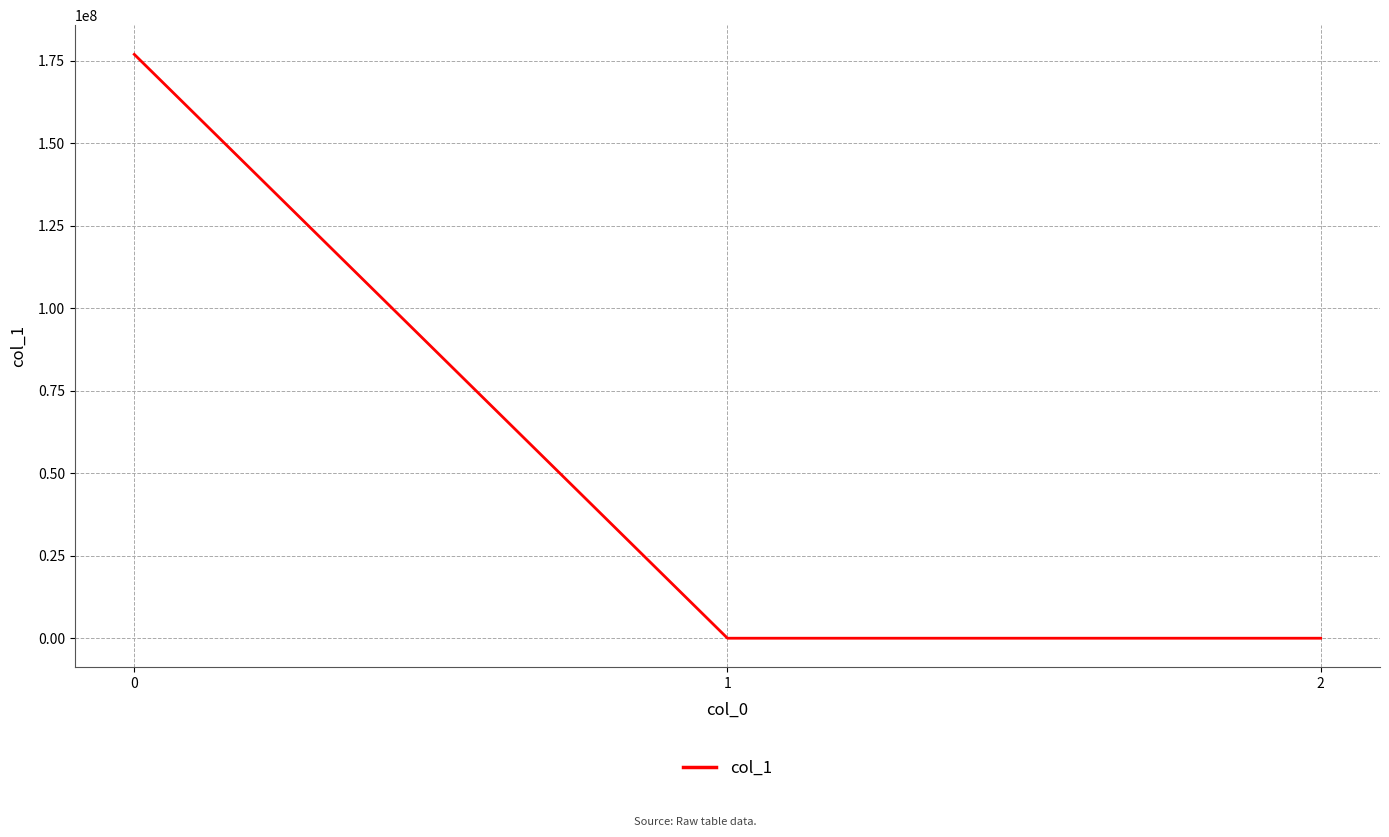

What is the average value?

58968749.9